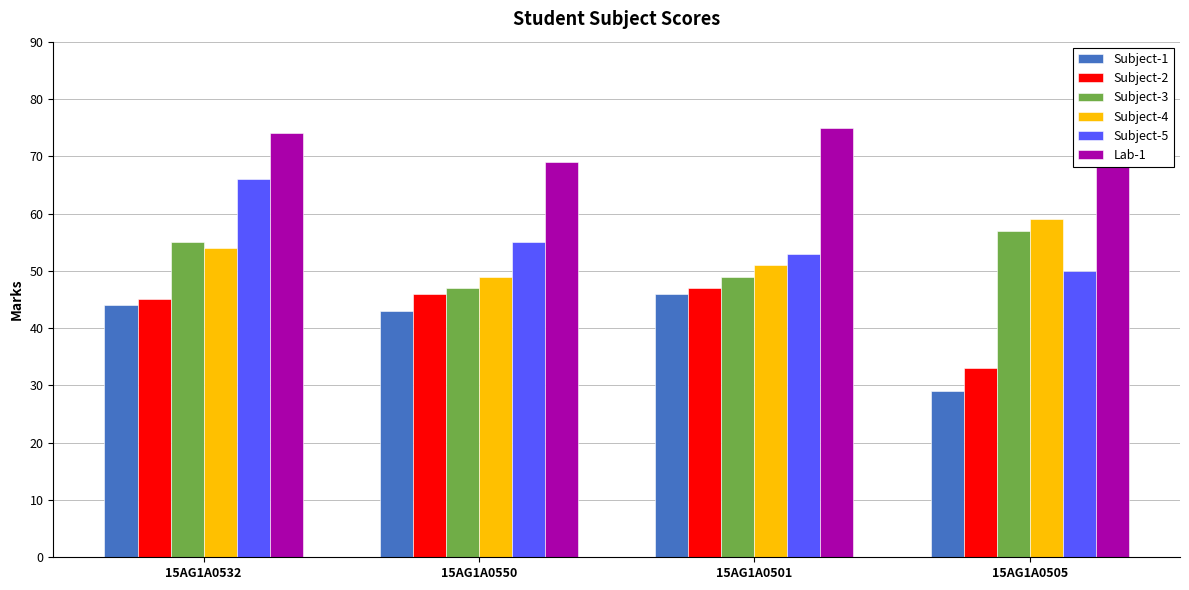

How many categories are shown in the chart?

4